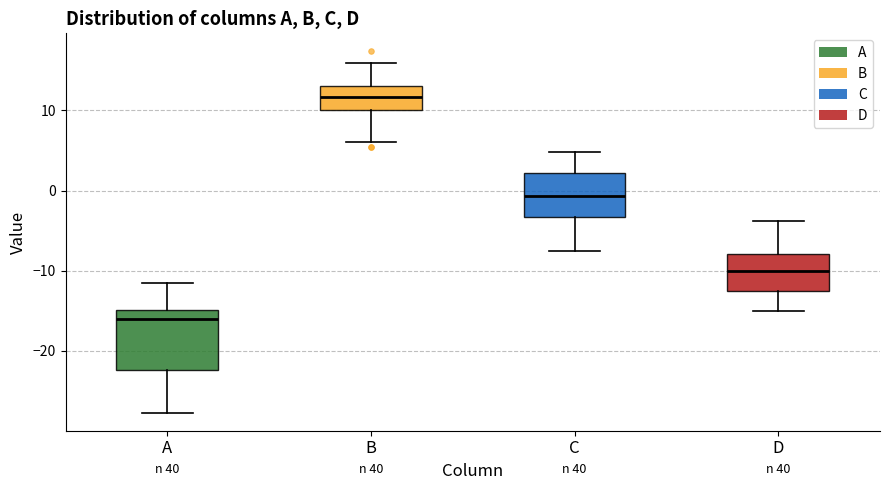

Where does the upper whisker of the box for B end on the y-axis? The values are not printed on the chart, so give them approximately, as read against the axis.

16